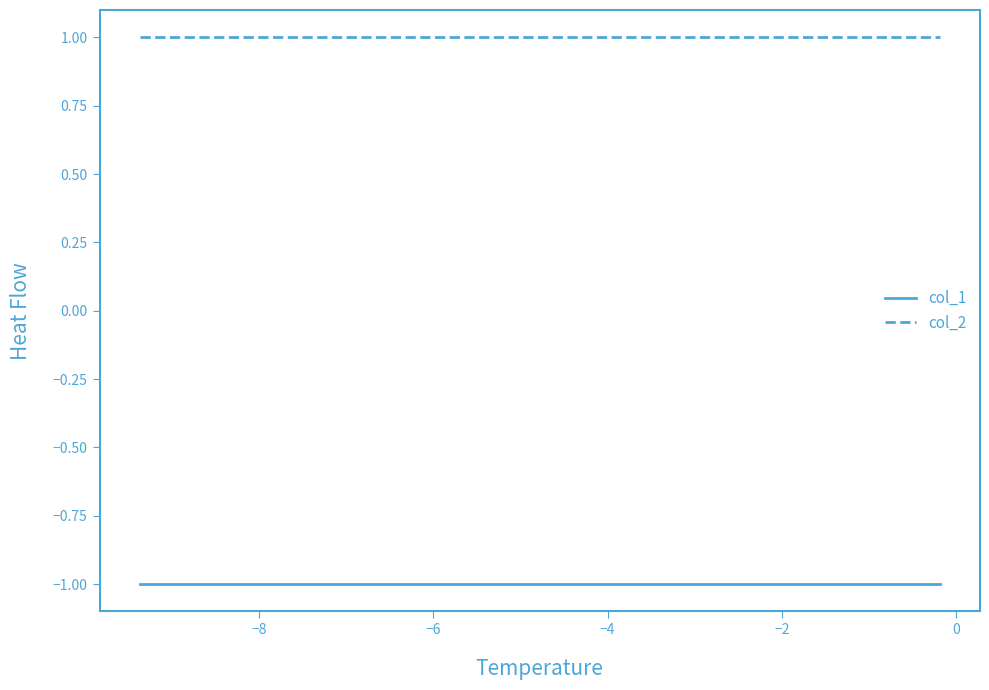

True or false: col_2 and col_1 intersect in this chart.

False